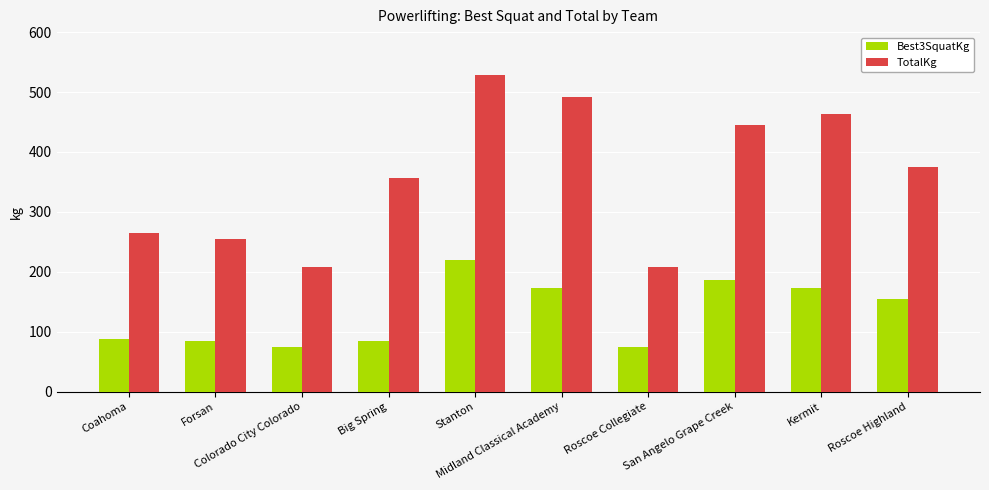

The TotalKg series shows 208.7 at Roscoe Collegiate. True or false?

True